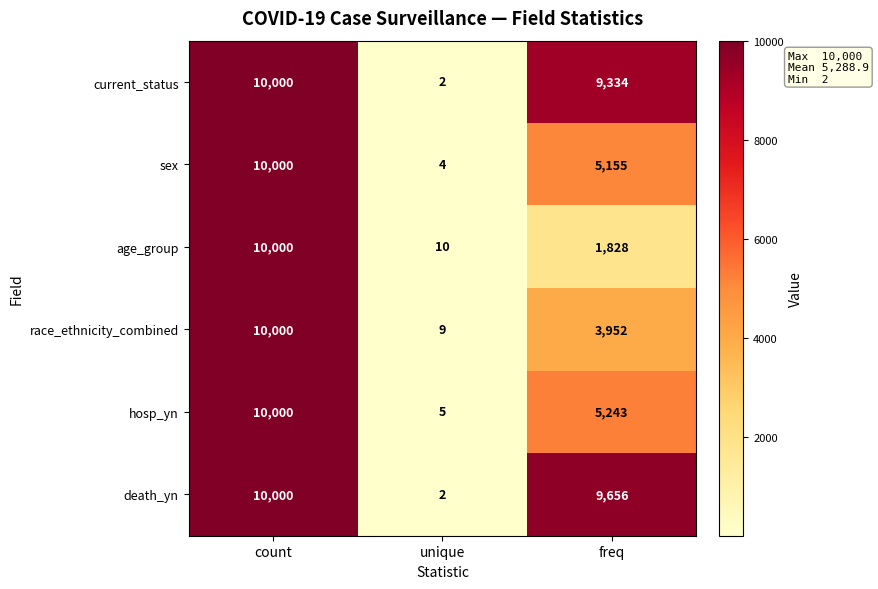

True or false: hosp_yn has a value of 3 at unique.

False